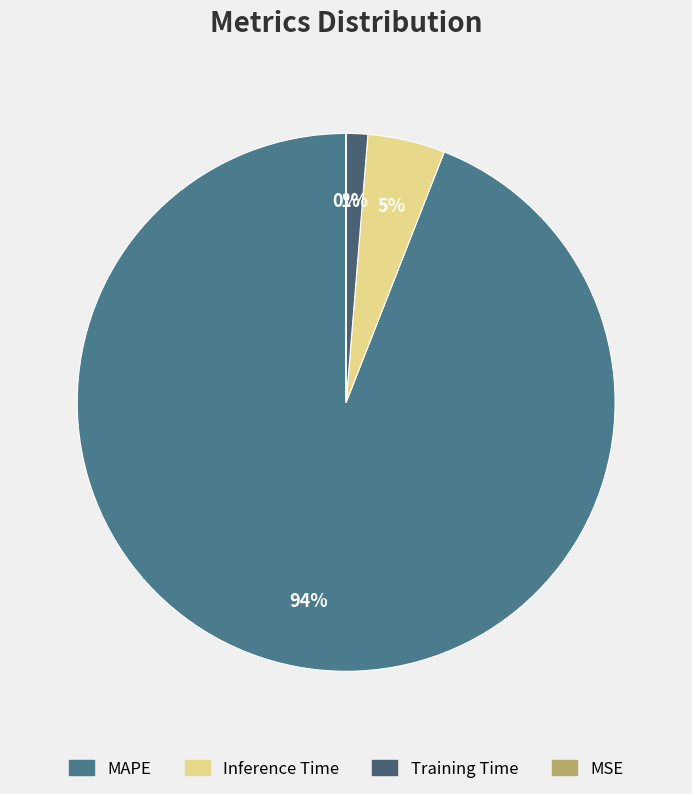

Does MAPE represent more than half of the total?

Yes